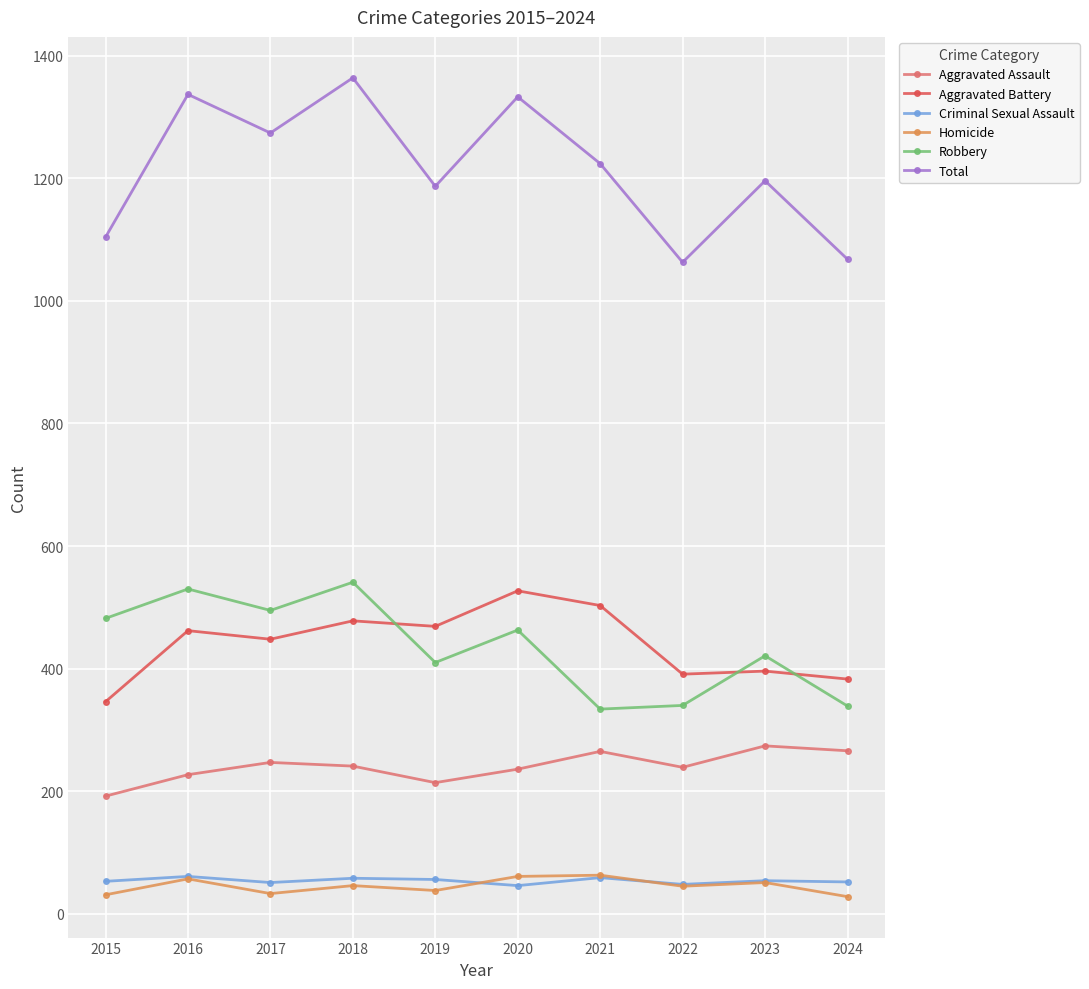

How many values in the Total series are below 1224?

5